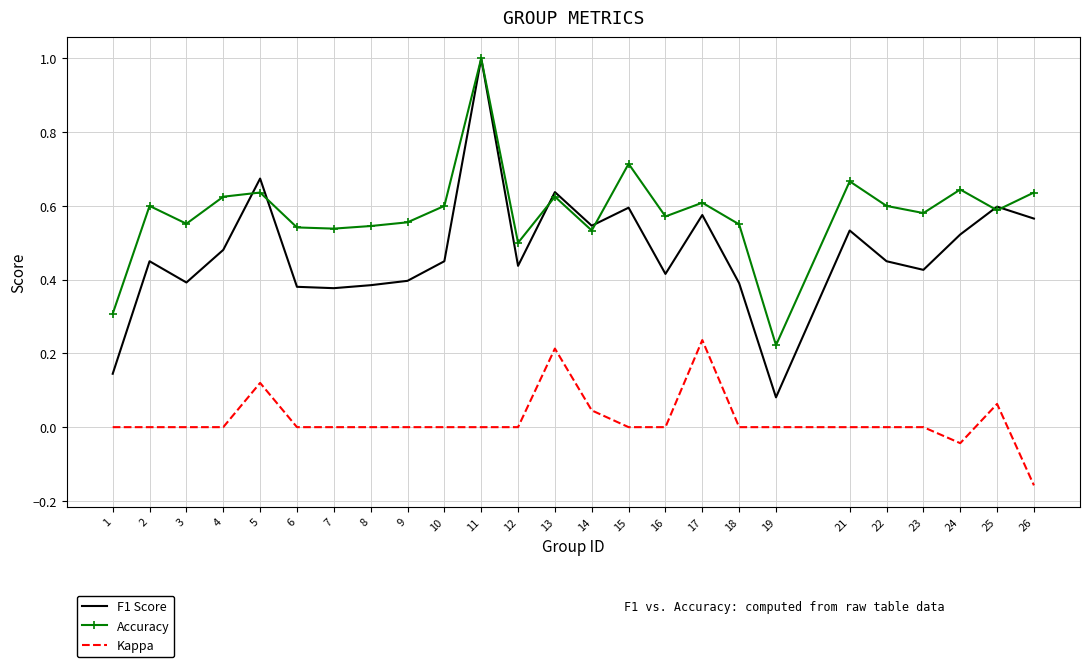

Which series has the largest range (max minus min)?

F1 Score